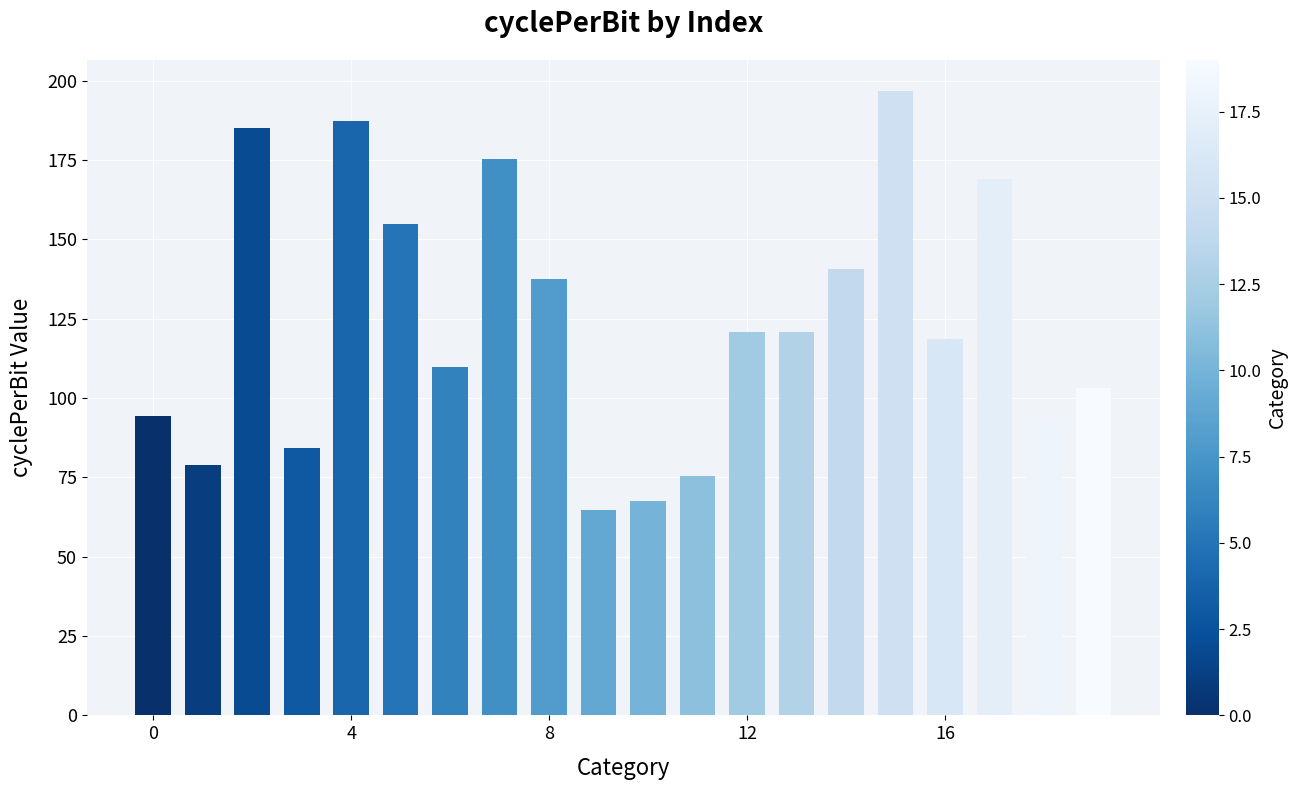

What is the minimum value shown in the chart?

64.7